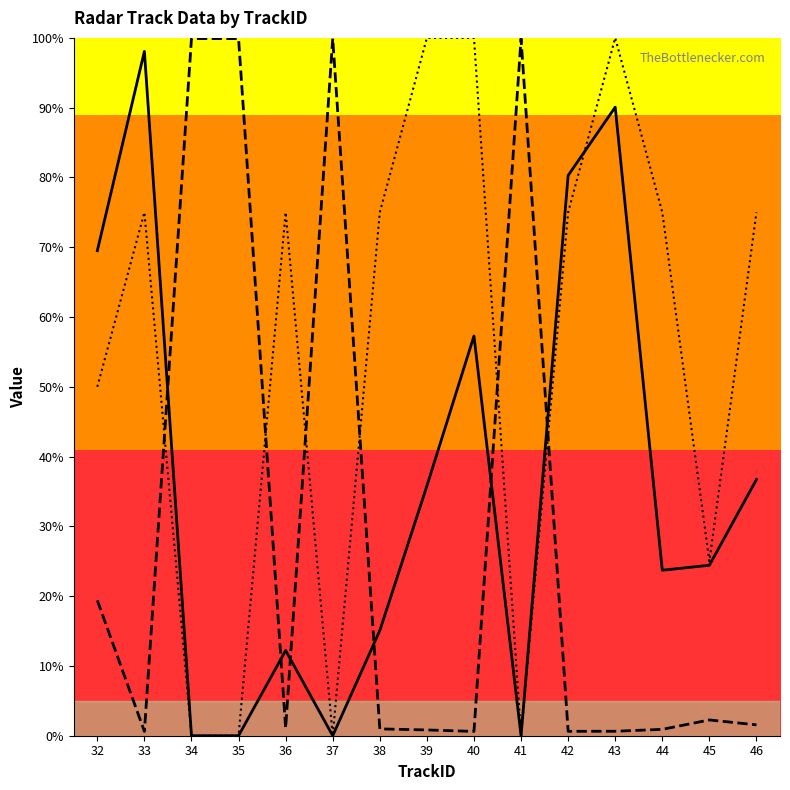

At how many categories does at least one series exceed 49?

14